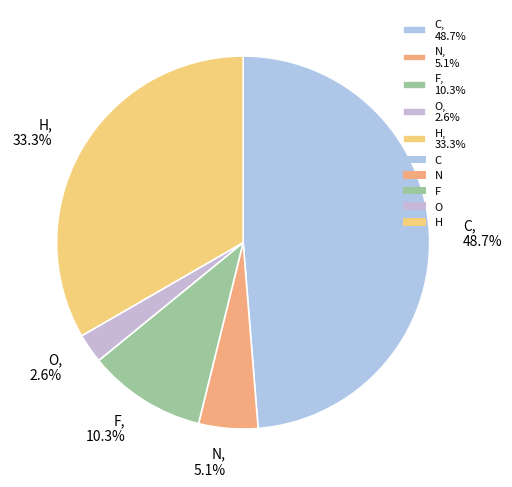

To the nearest percent, what portion does F represent?

10%